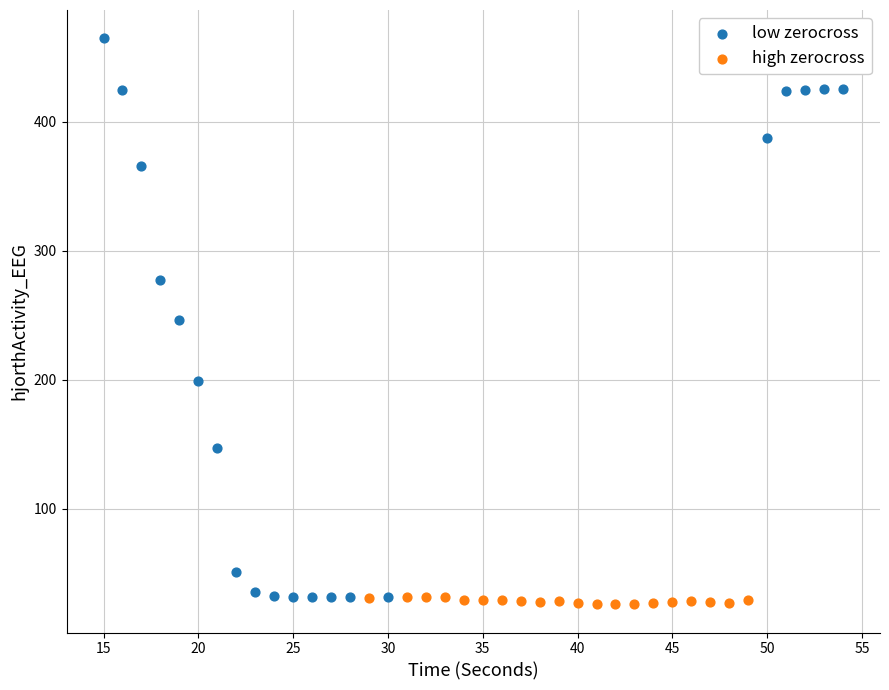

Which series reaches the maximum Y coordinate?

low zerocross